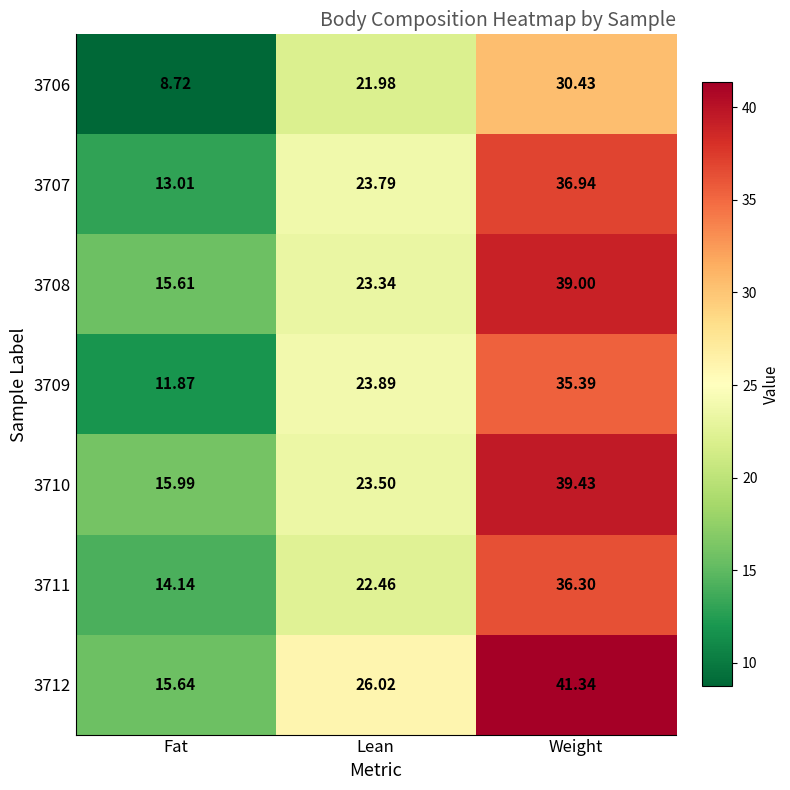

Rank the series at Lean from highest to lowest value.

3712, 3709, 3707, 3710, 3708, 3711, 3706